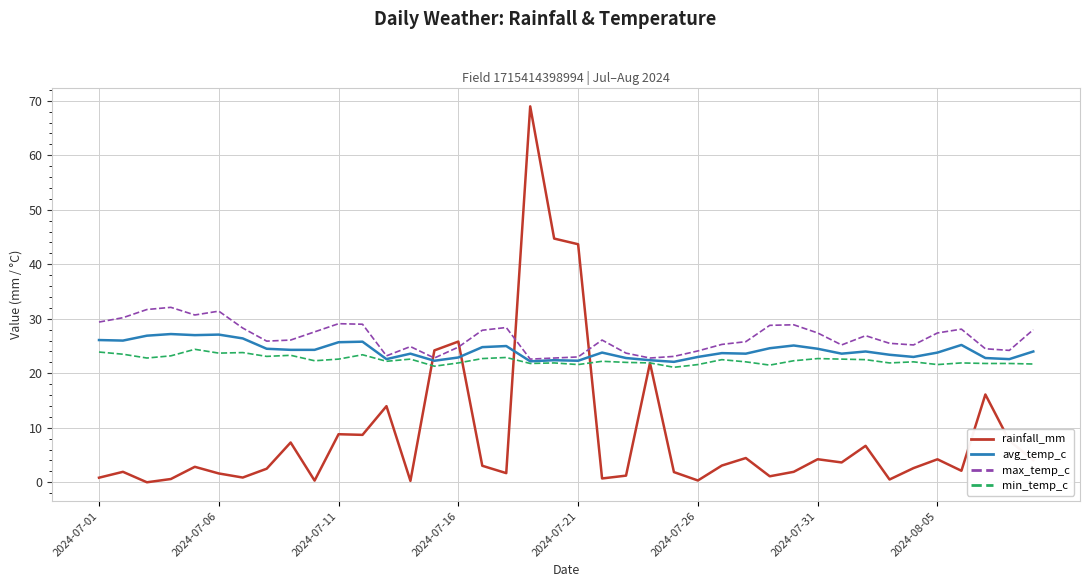

Which series has the largest range (max minus min)?

rainfall_mm